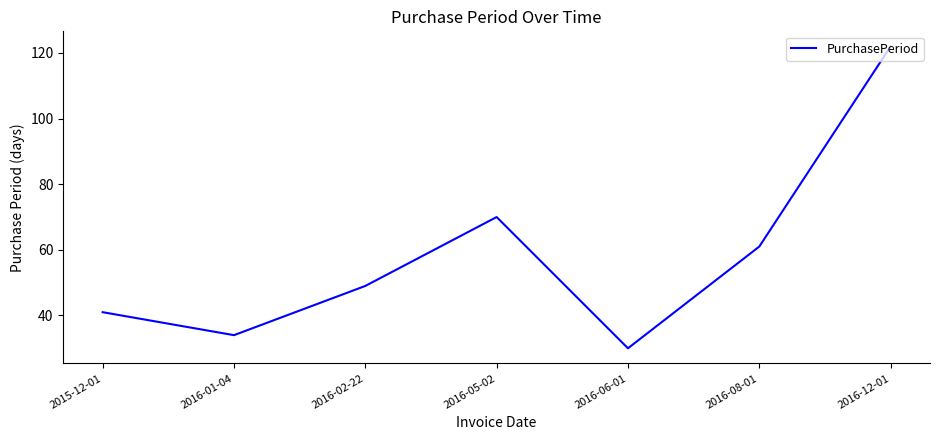

Where is the first local minimum?

2016-01-04